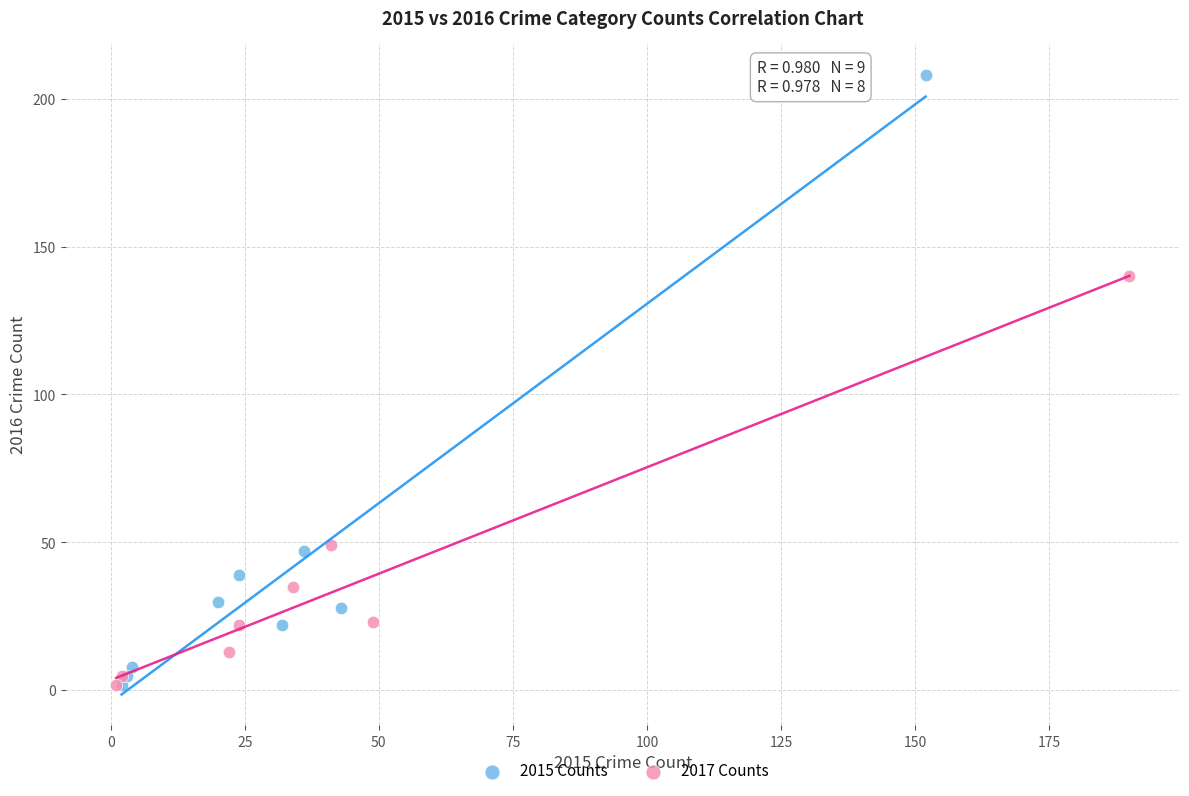

Which series has the largest Y range (max minus min)?

2015 Counts